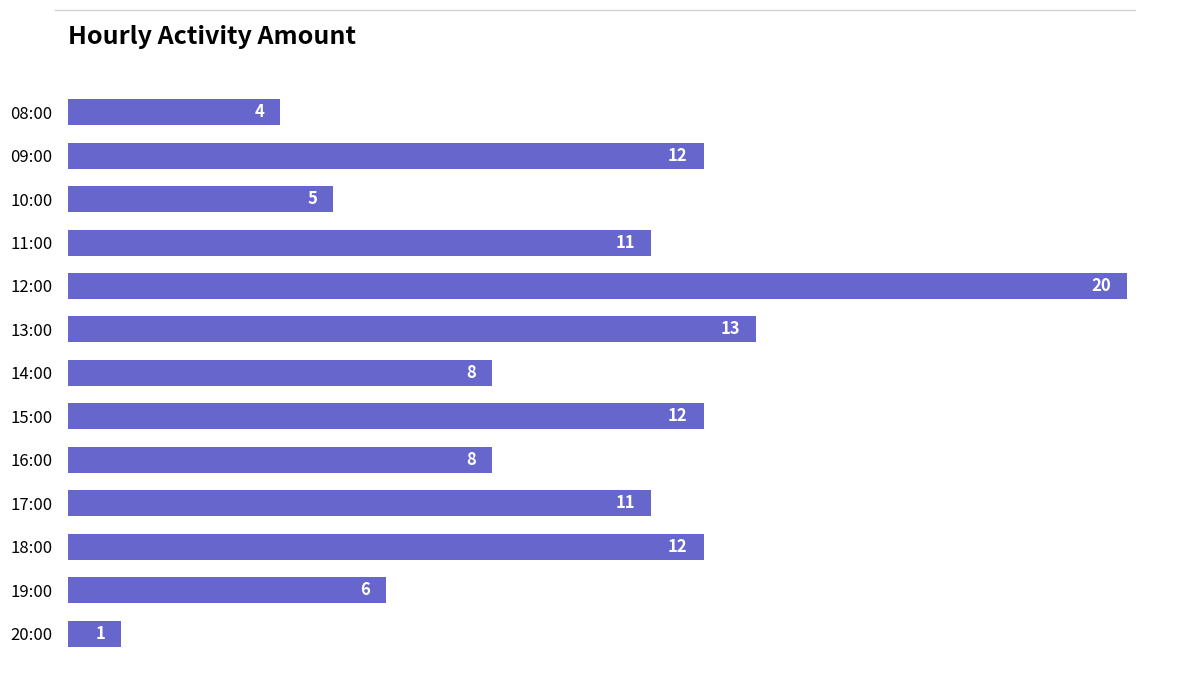

Reading bottom to top, list all the values displayed in this chart.

1	6	12	11	8	12	8	13	20	11	5	12	4